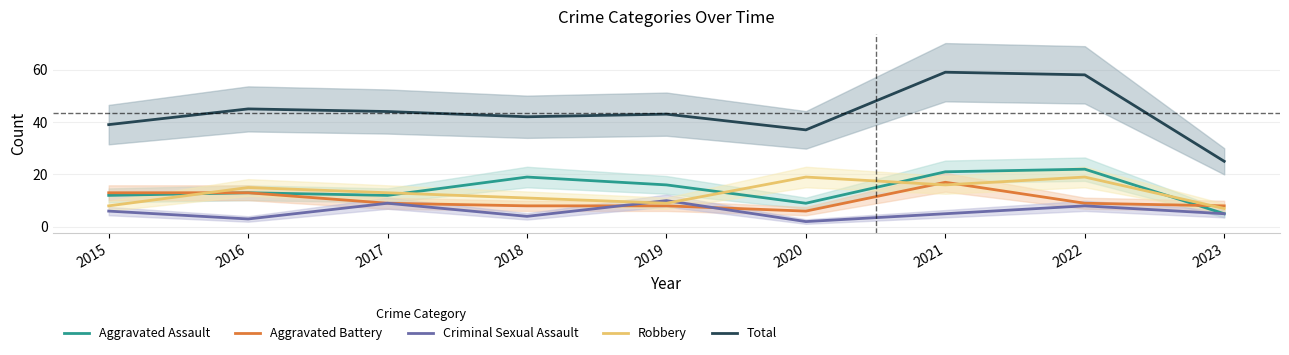

At 2021, list the series in order from largest to smallest.

Total, Aggravated Assault, Aggravated Battery, Robbery, Criminal Sexual Assault